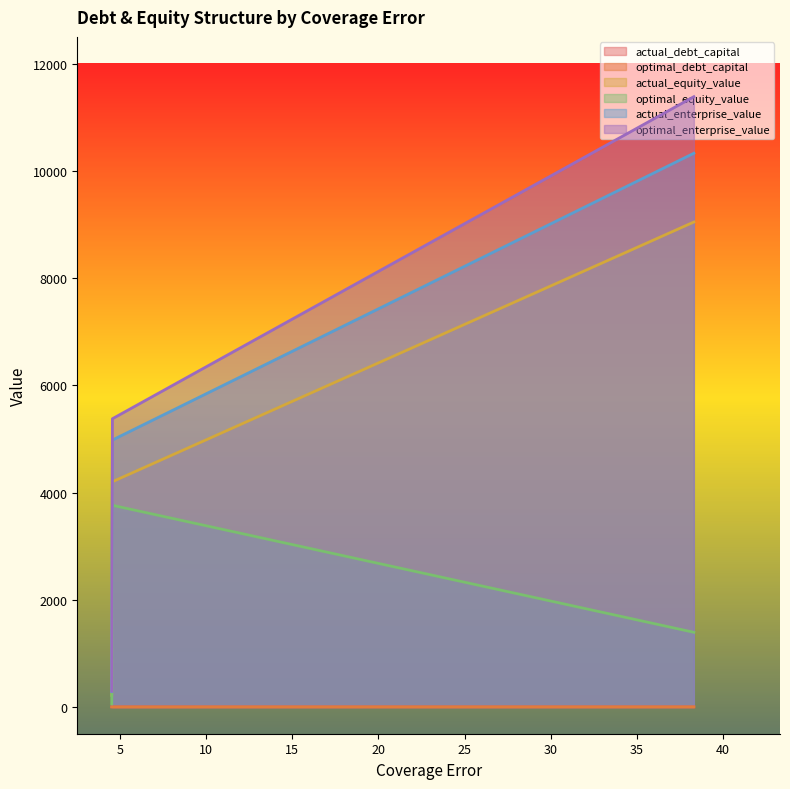

What is the minimum value for actual_enterprise_value?

285.0